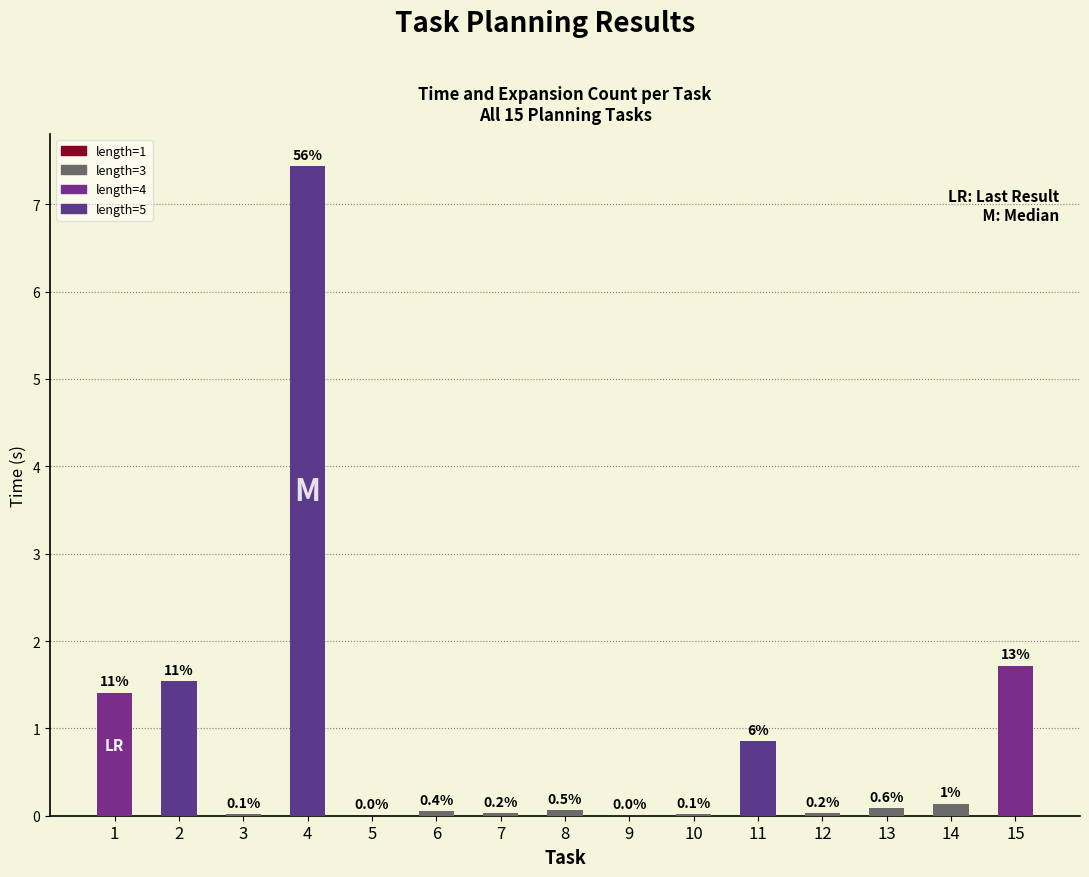

What is the difference between the second highest and minimum values?

1.7